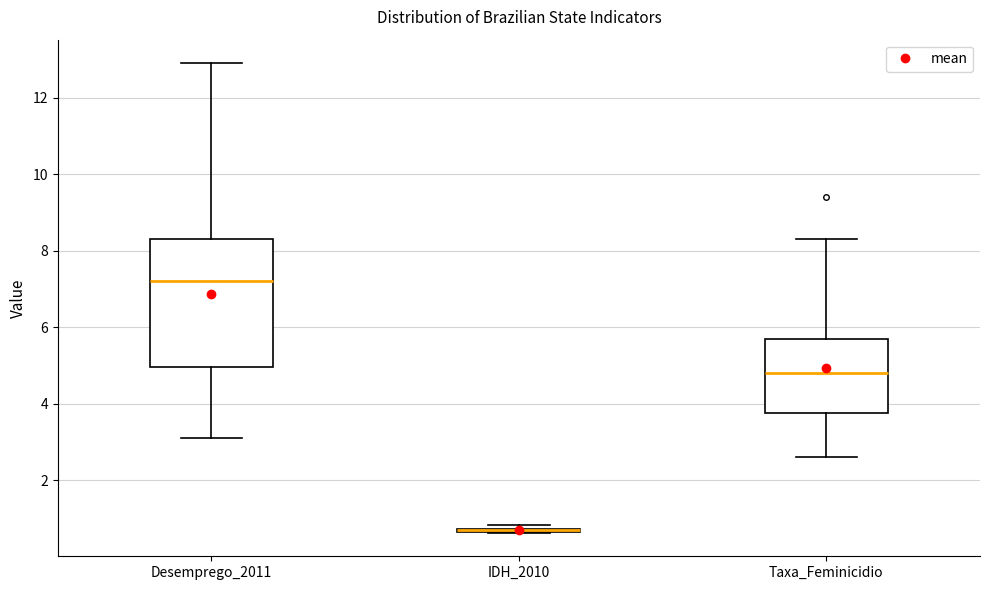

Reading left to right, transcribe this box plot: for each box, give where its median line is, the range the box spans, and where its two whiskers end, as read against the y-axis. The values are not printed on the chart, so give them approximately, as read against the axis.

Desemprego_2011: median 7.2, box 5.0 to 8.4, whiskers 3.2 to 13.0
IDH_2010: box collapsed to a line at 0.6, whiskers 0.6 to 0.8
Taxa_Feminicidio: median 4.8, box 3.8 to 5.8, whiskers 2.6 to 8.4